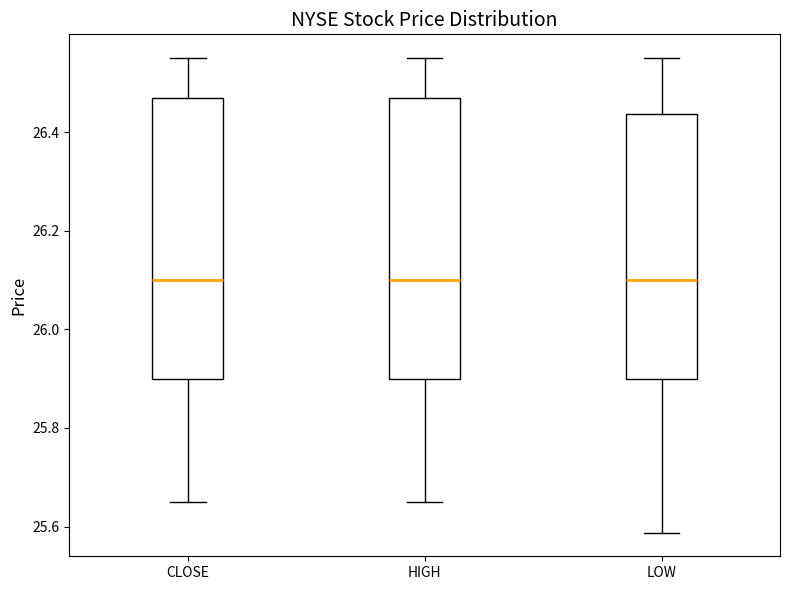

Where does the upper whisker of the box for CLOSE end on the y-axis? The values are not printed on the chart, so give them approximately, as read against the axis.

26.56